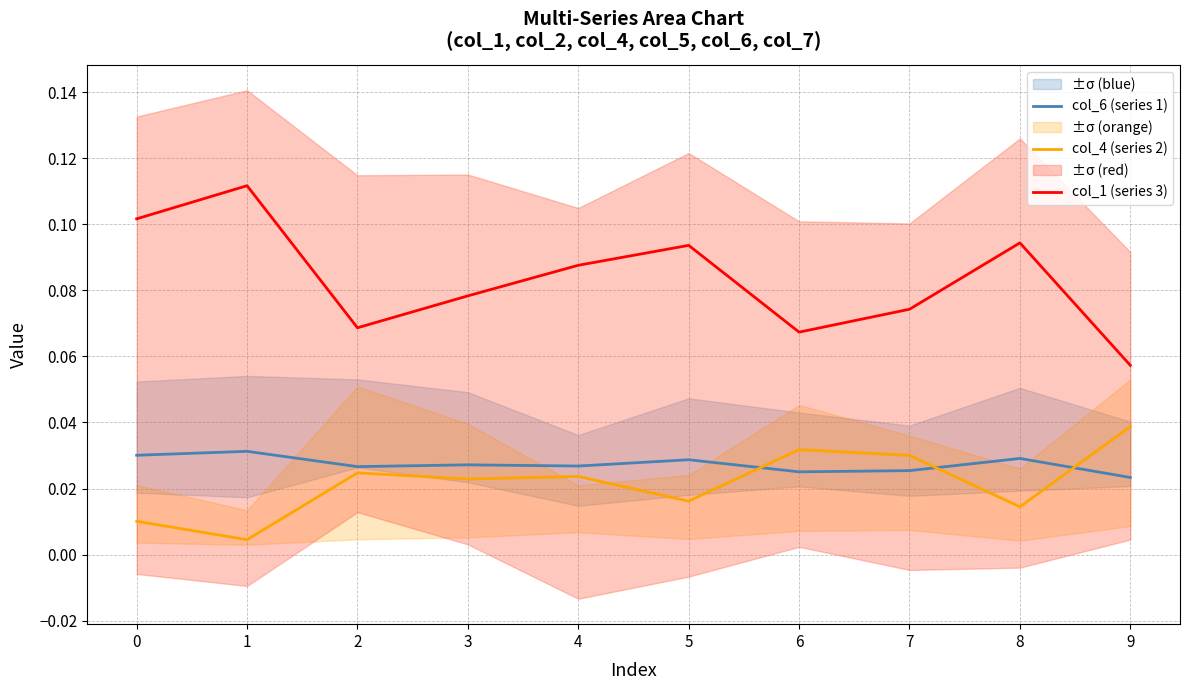

What is the maximum value shown in the chart?

0.1